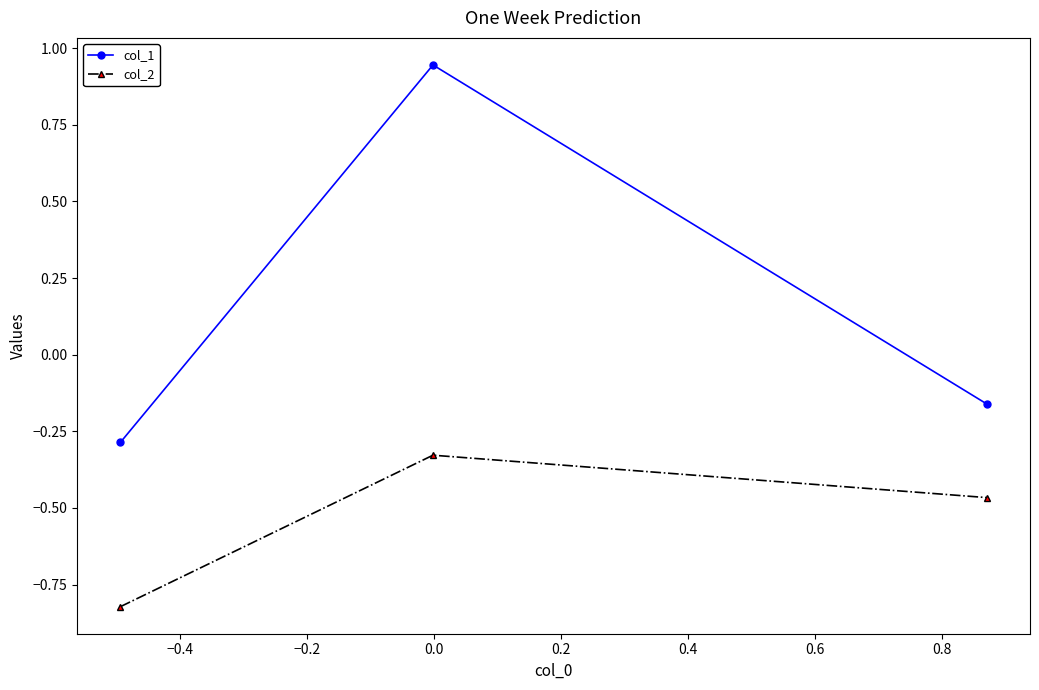

Does the chart display data point markers on the line(s)?

Yes